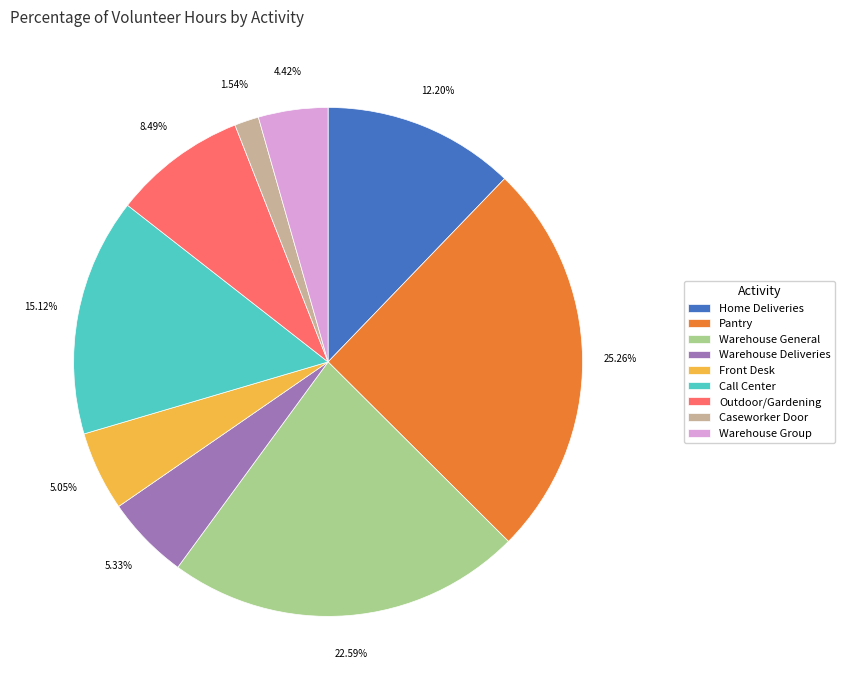

How many segments does this pie chart have?

9